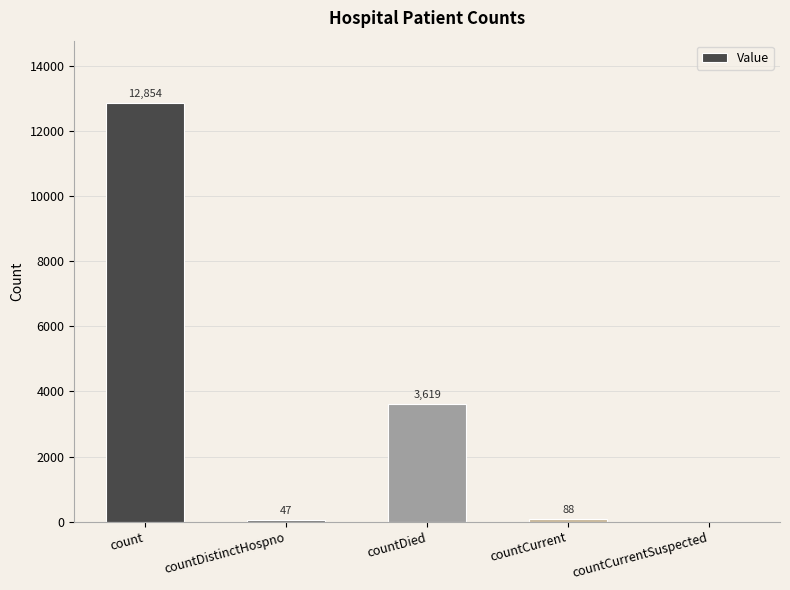

Which label corresponds to the largest value in the chart?

count